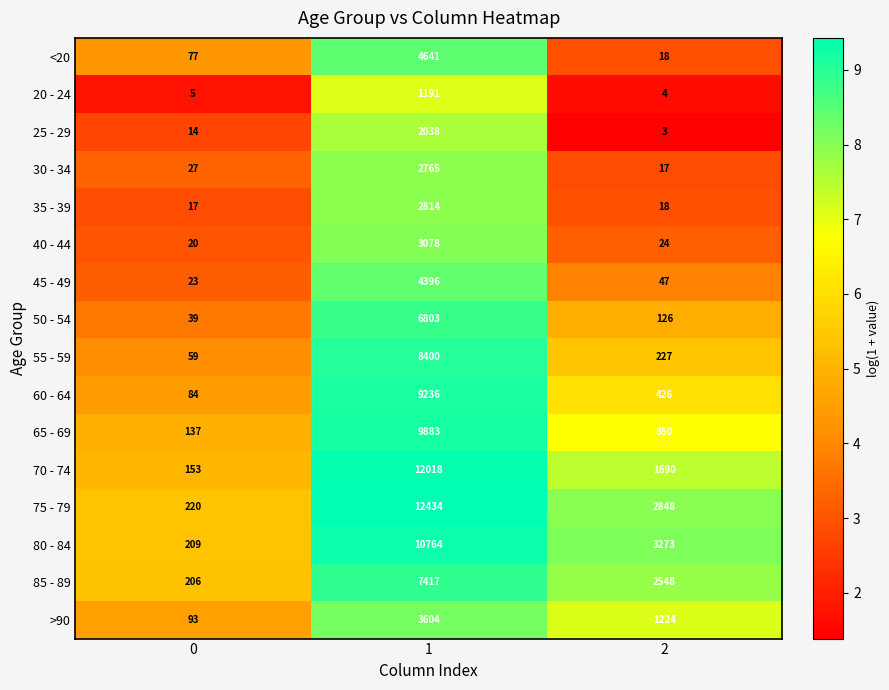

How many >90 values are between 93 and 3604?

3